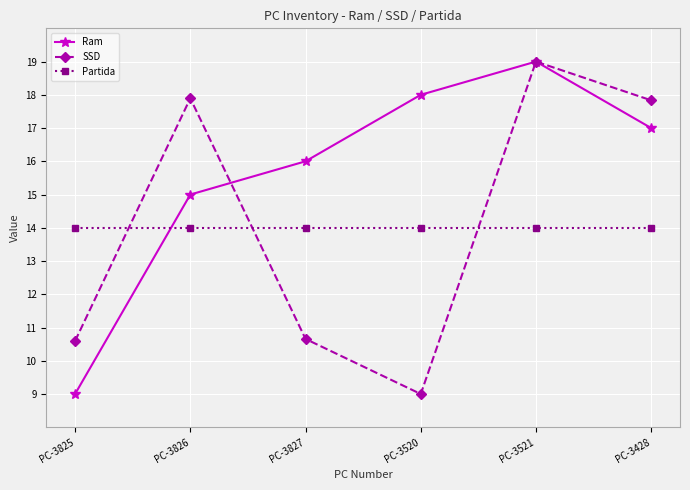

True or false: Partida and SSD cross at least once.

True